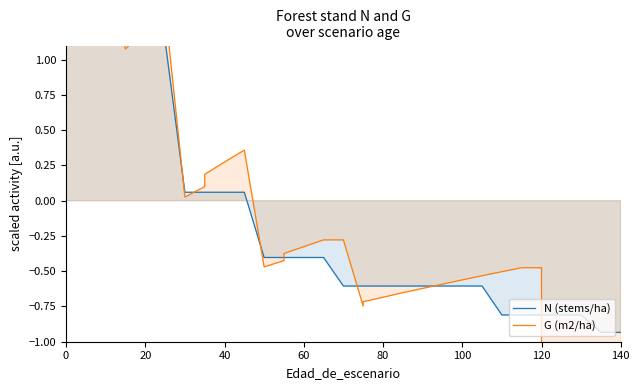

What is the difference between the second highest and second lowest values in the N (stems/ha) series?

3.0